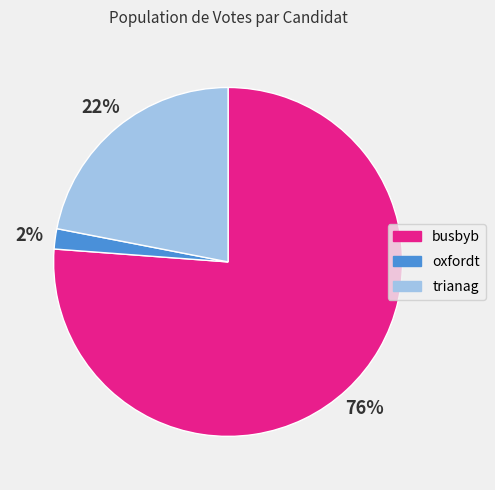

Is it true that oxfordt is 12% of the pie?

False